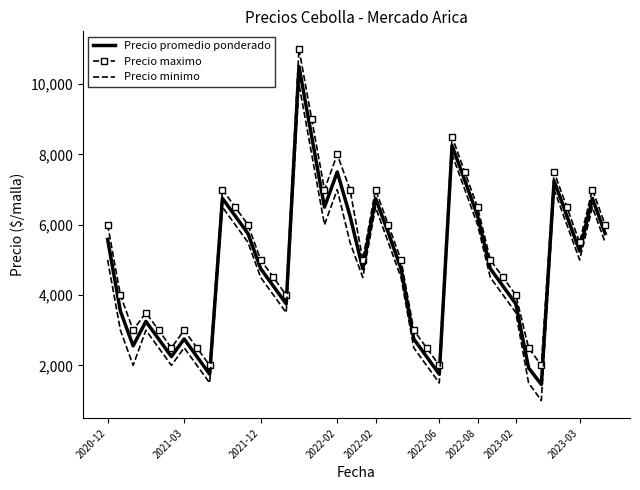

What is the difference between the maximum and minimum values in the Precio maximo series?

9000